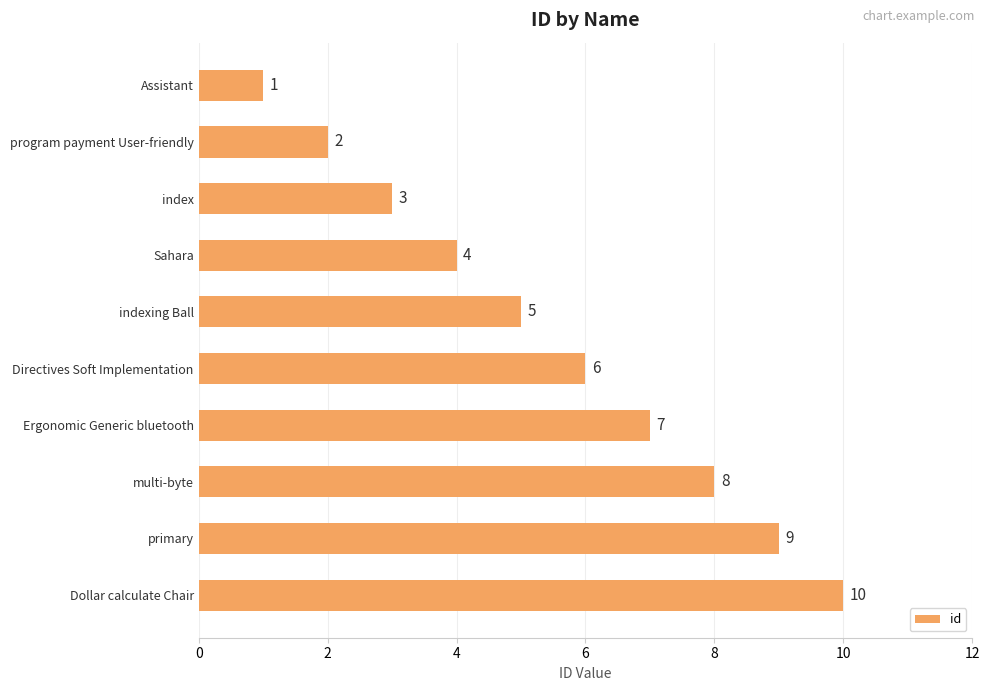

What is the label of the 4th bar from the top?

Sahara